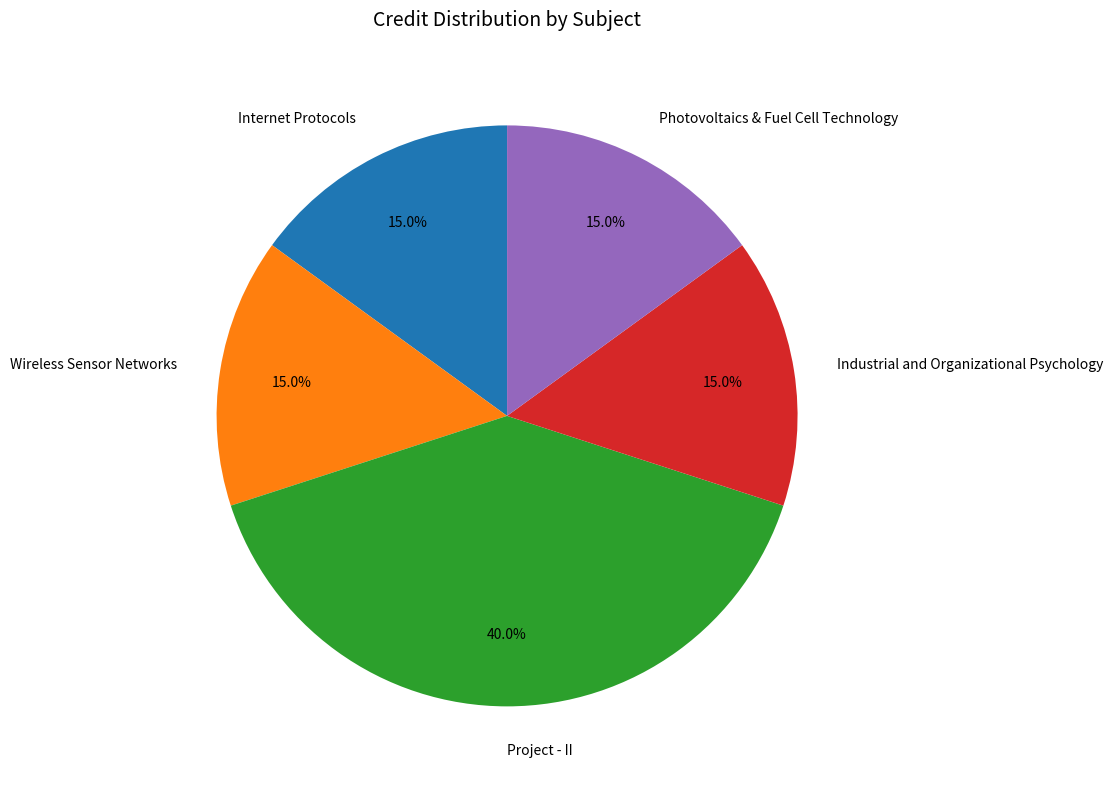

How many segments does this pie chart have?

5